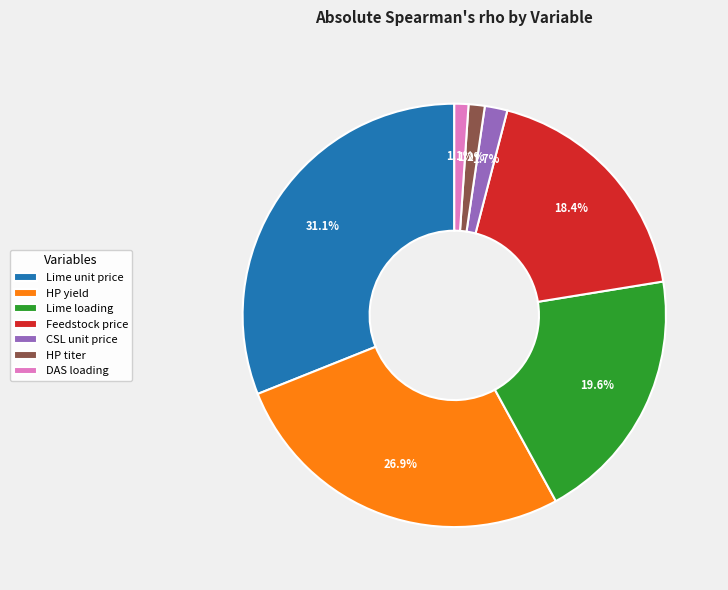

Is CSL unit price the majority of the pie?

No